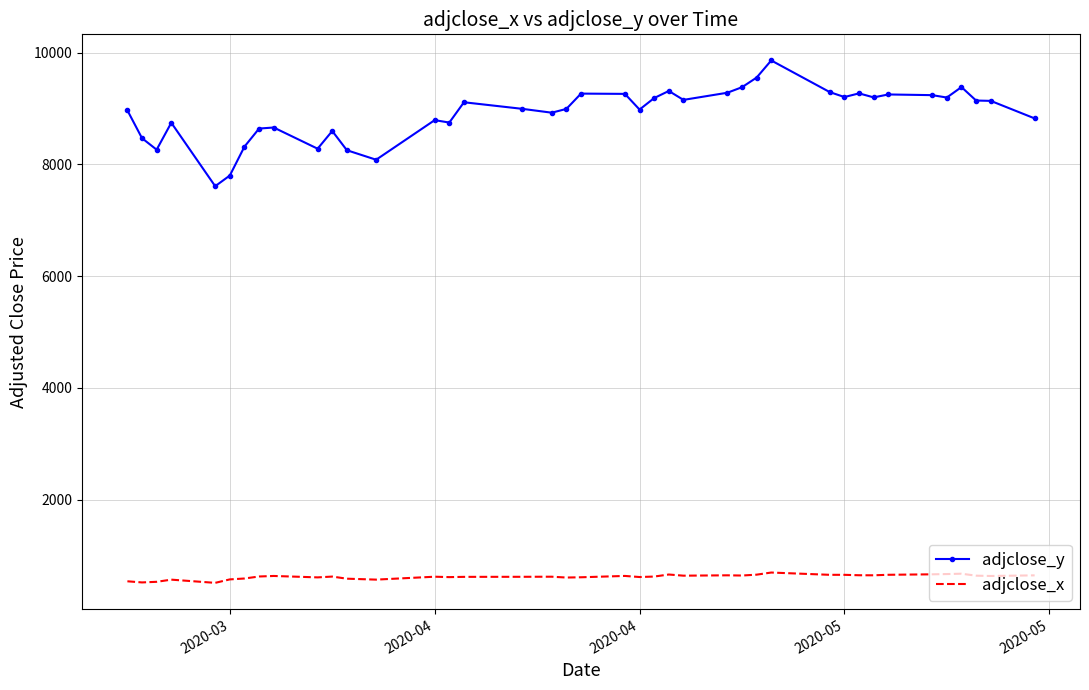

Which series has the largest range (max minus min)?

adjclose_y